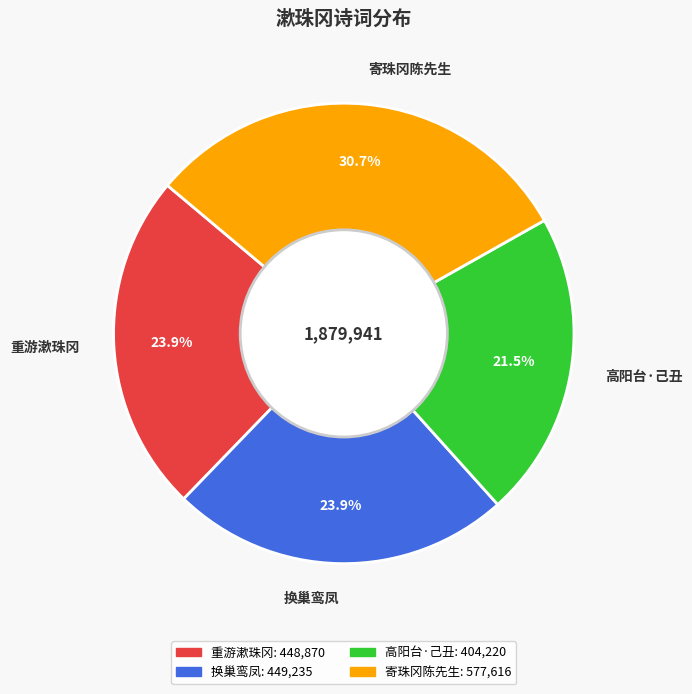

Does any single category account for the majority?

No